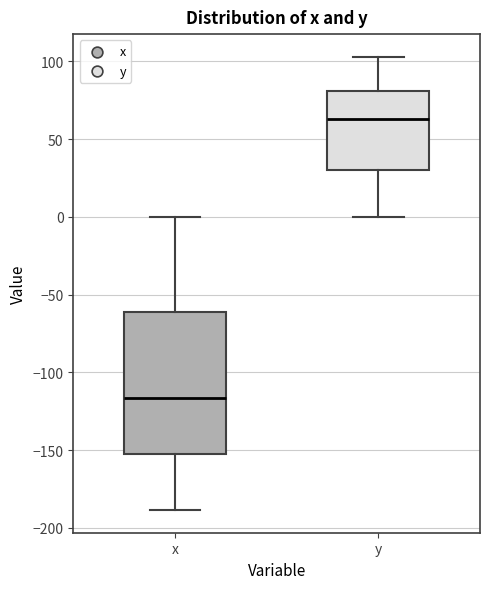

Which box is the tallest, from its lower edge to its upper edge?

x